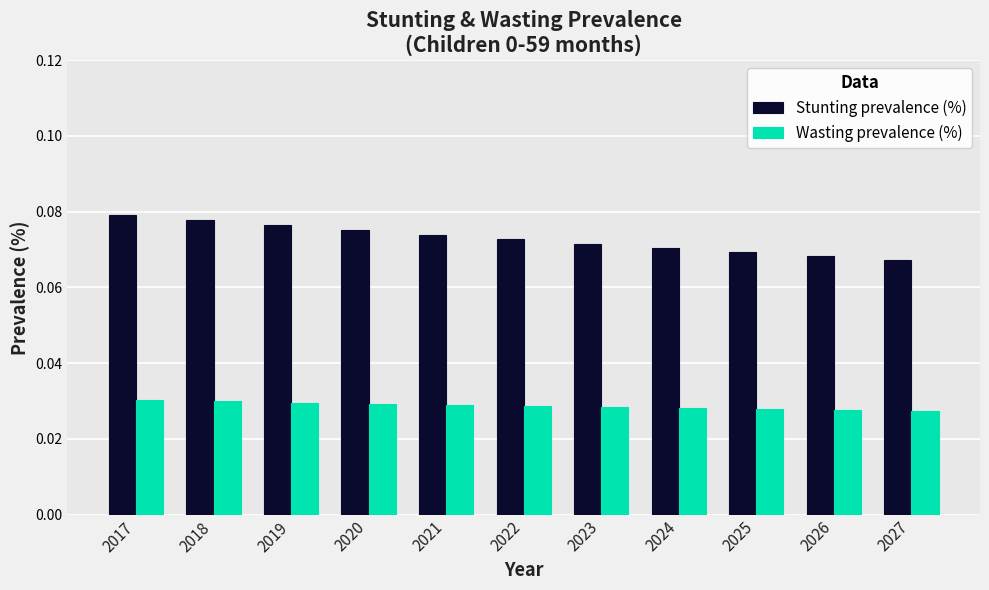

Is the value of Wasting prevalence (%) at 2023 greater than the value of Stunting prevalence (%) at 2027?

No